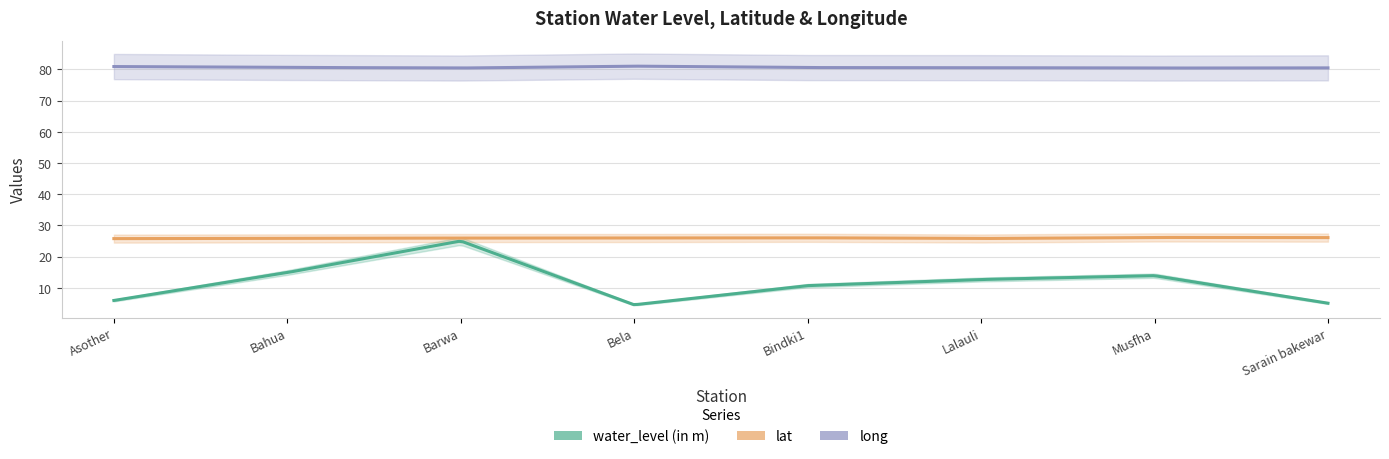

List the labels in order of lat value, largest first.

Musfha, Sarain bakewar, Bindki1, Bela, Barwa, Bahua, Lalauli, Asother